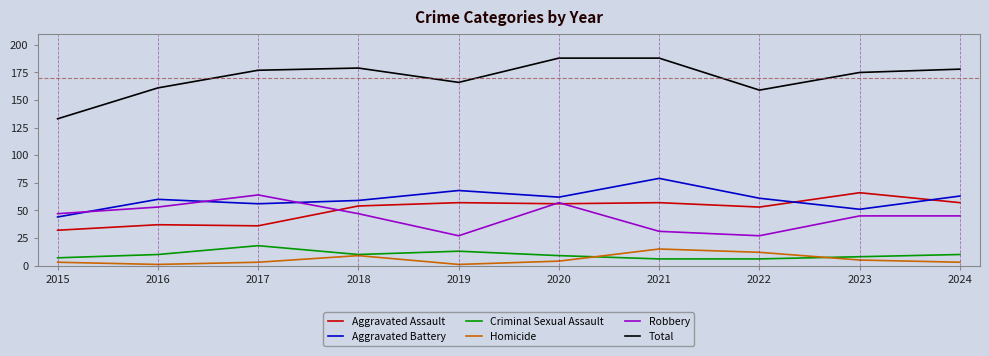

Which series has the widest spread of values?

Total